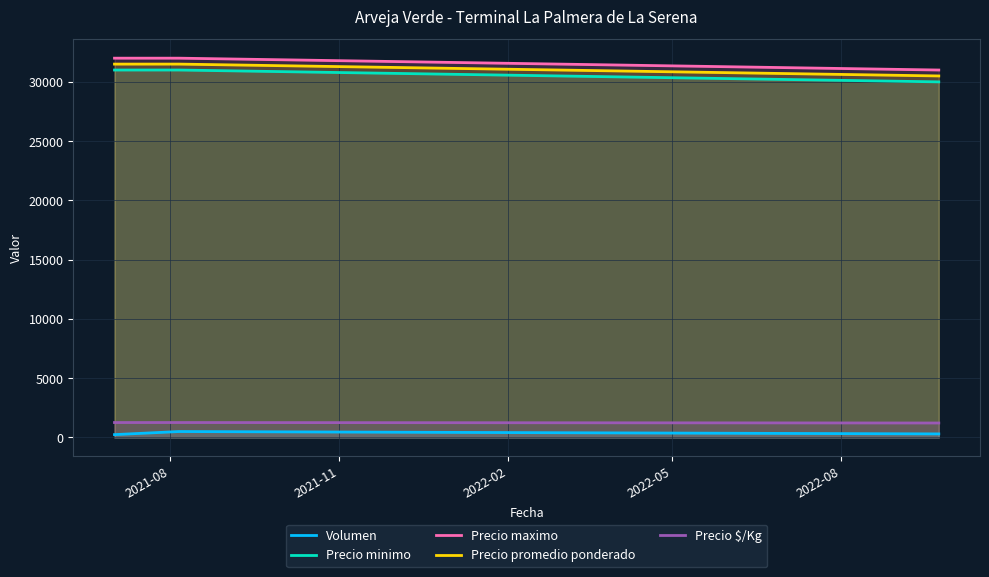

At how many categories does at least one series exceed 21181?

3